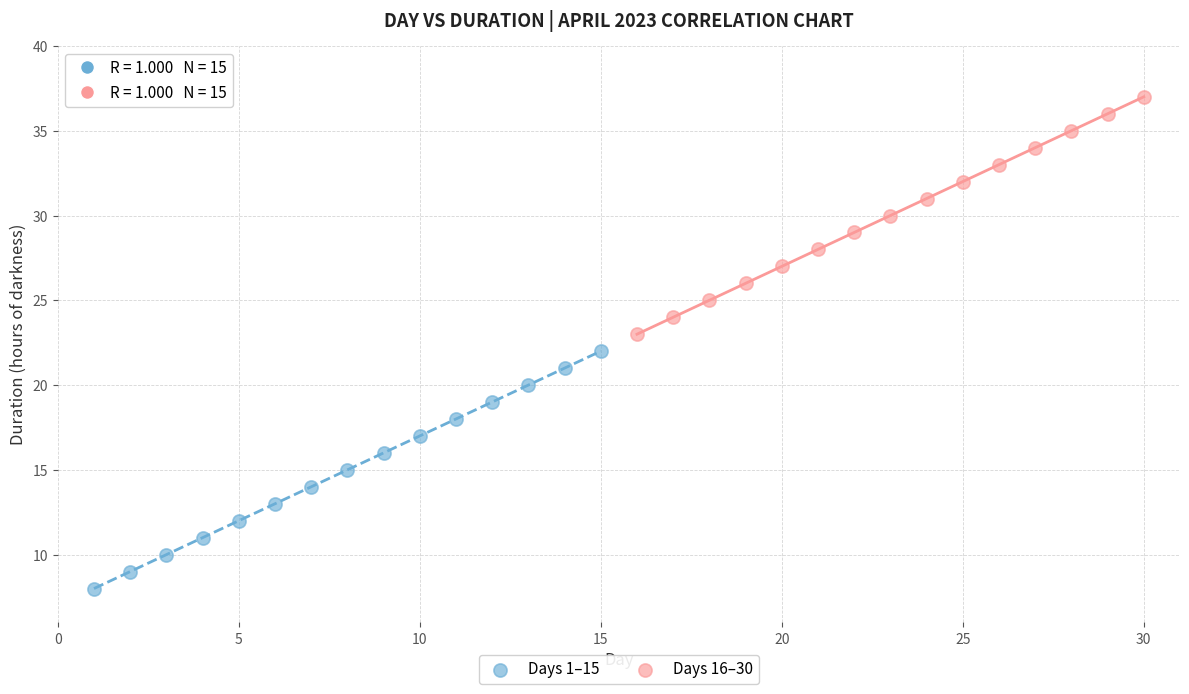

Which series reaches the maximum Y coordinate?

Days 16–30